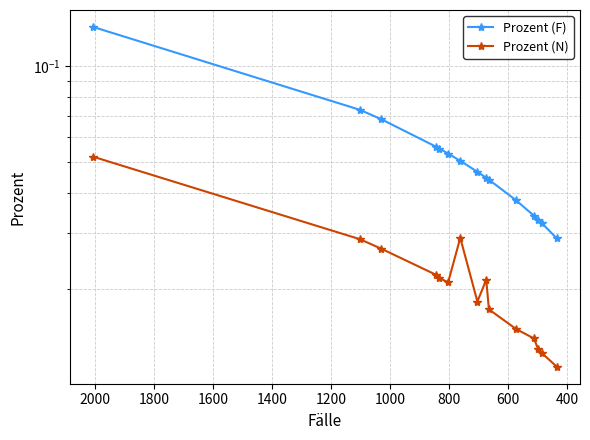

How many distinct data groups are displayed?

2